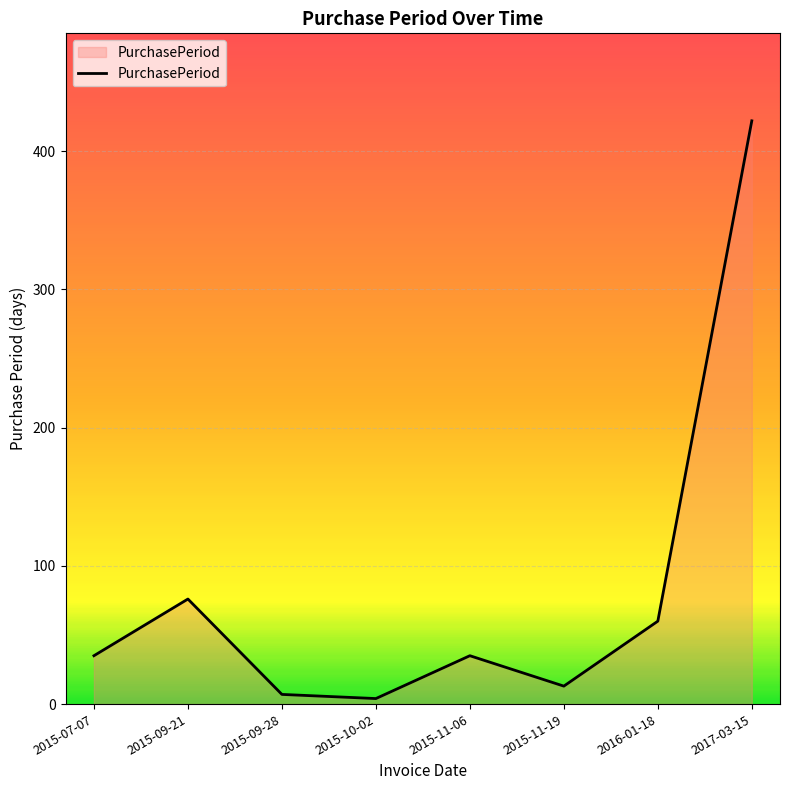

What is the sum of all values?

652